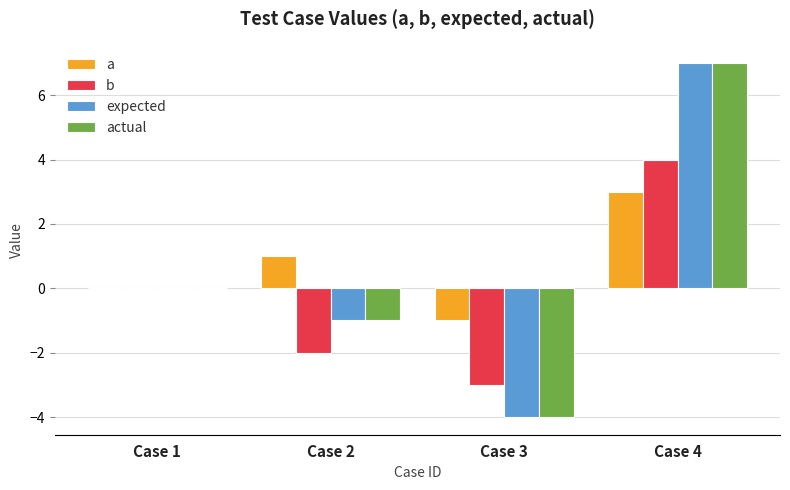

Is the value of a at Case 2 greater than the value of b at Case 1?

Yes